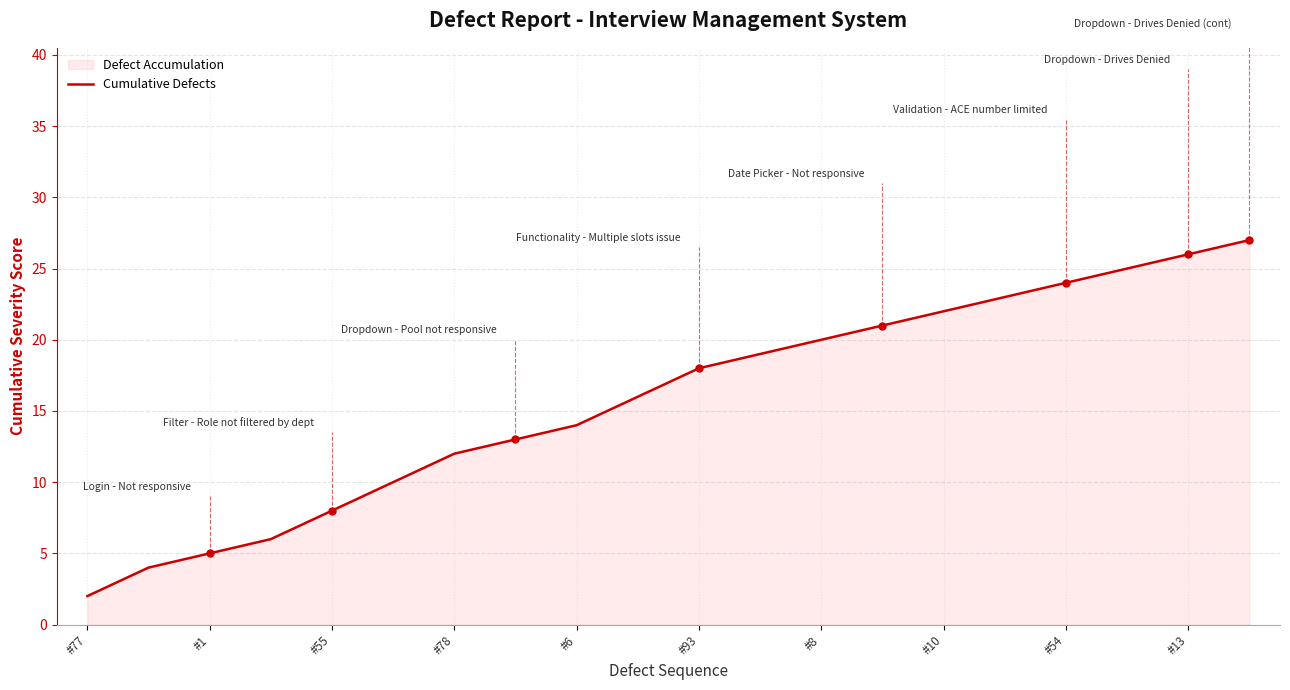

True or false: there are more than 1 points higher than both neighbors.

False